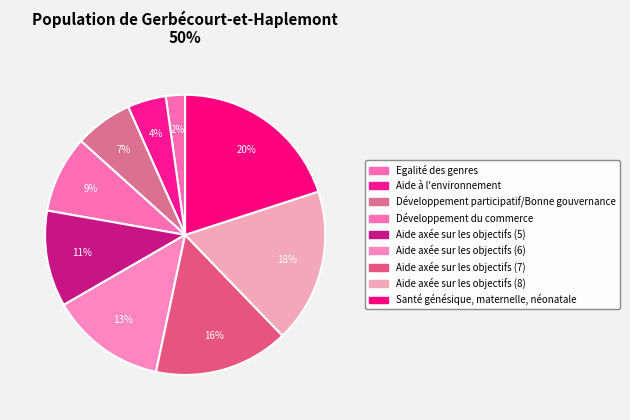

To the nearest percent, what is the combined percentage of Santé génésique, maternelle, néonatale and Aide axée sur les objectifs (8)?

38%